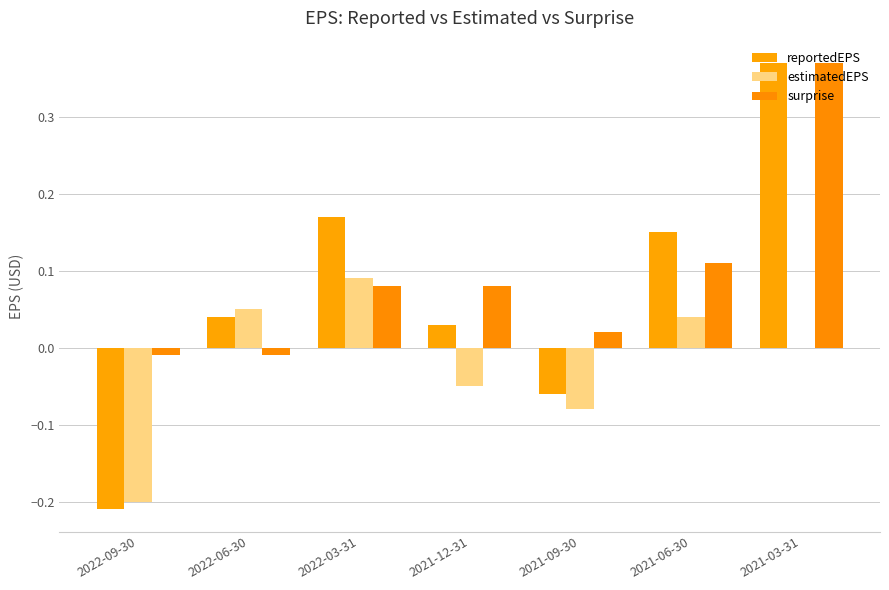

Rank the series by their average value, from highest to lowest.

surprise, reportedEPS, estimatedEPS